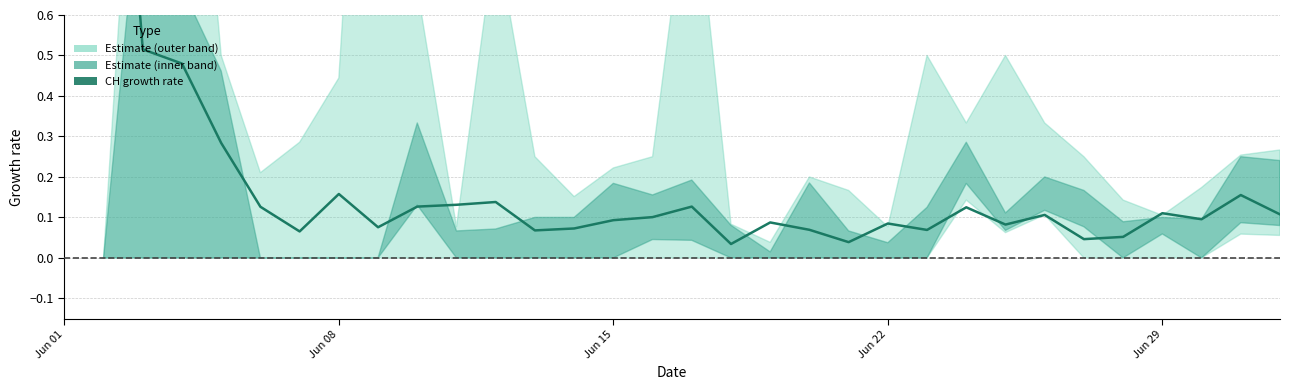

Count the values in the range 0 to 1.

30